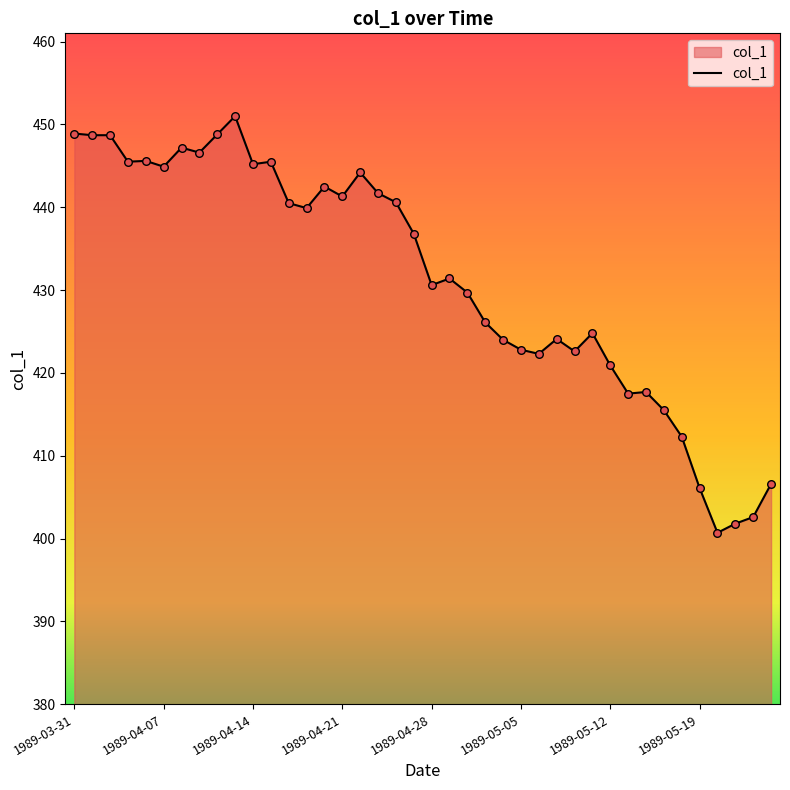

What is the difference between the maximum and minimum values?

50.3